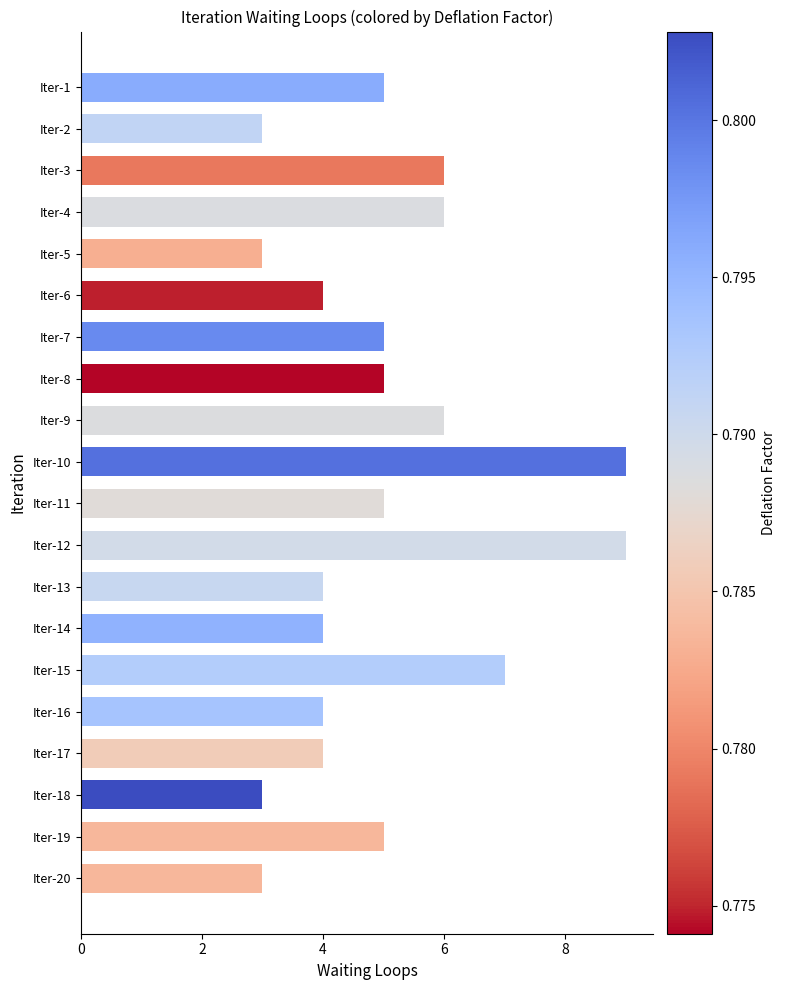

What is the value of the 16th bar from the top?

4